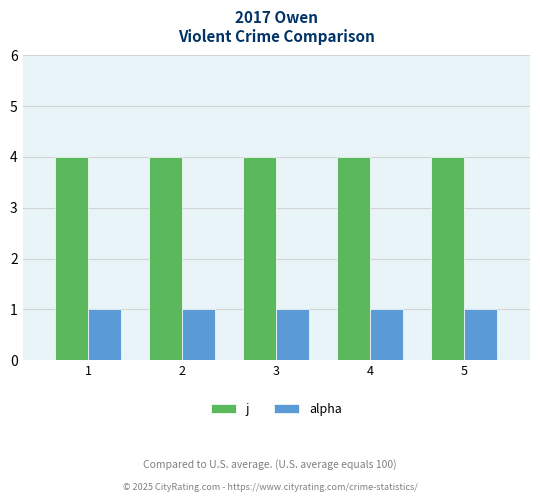

At how many categories does at least one series exceed 1?

5